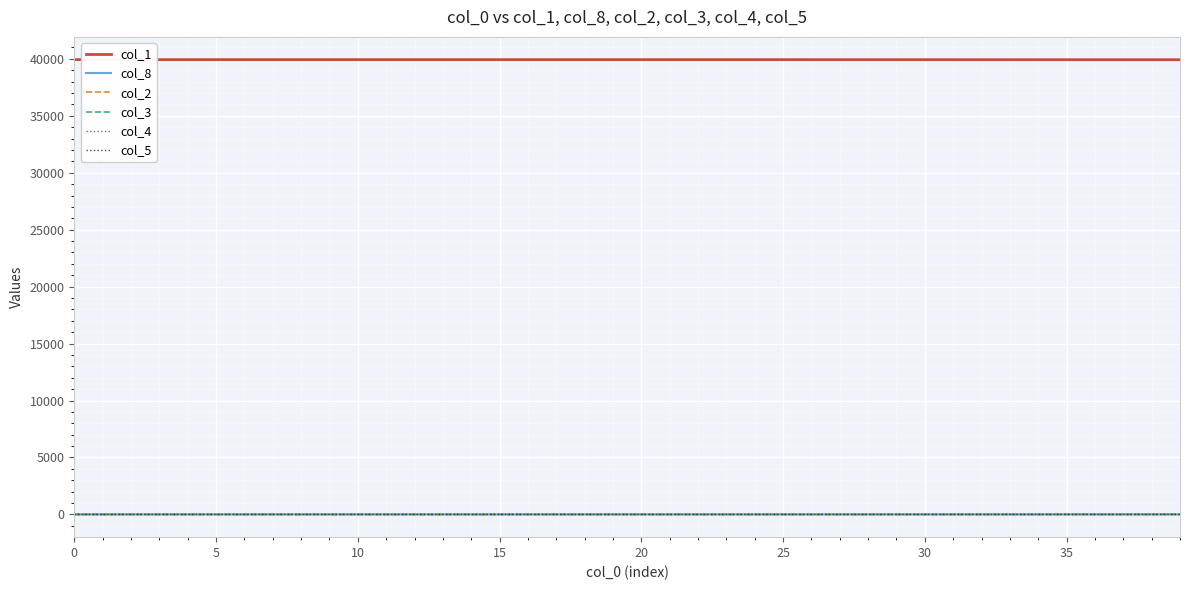

True or false: col_4 and col_1 cross at least once.

False